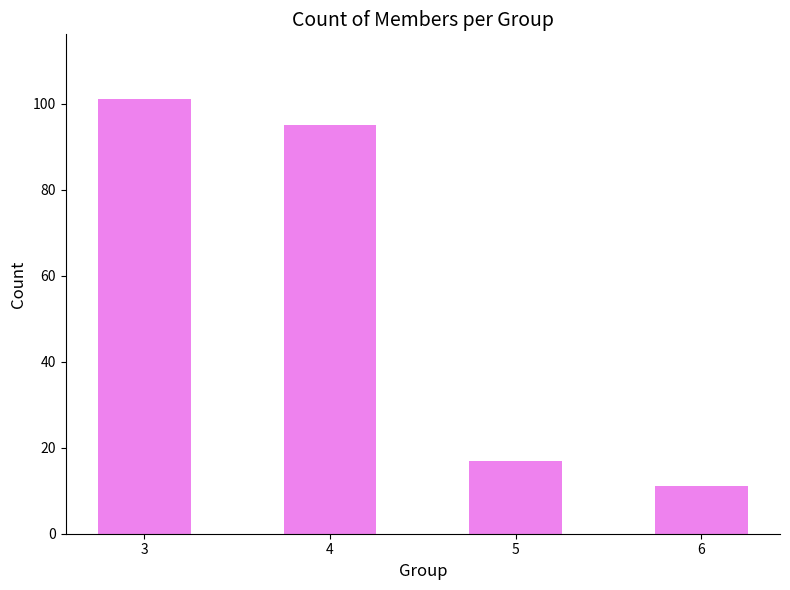

What is the value of the 4th bar from the left?

11